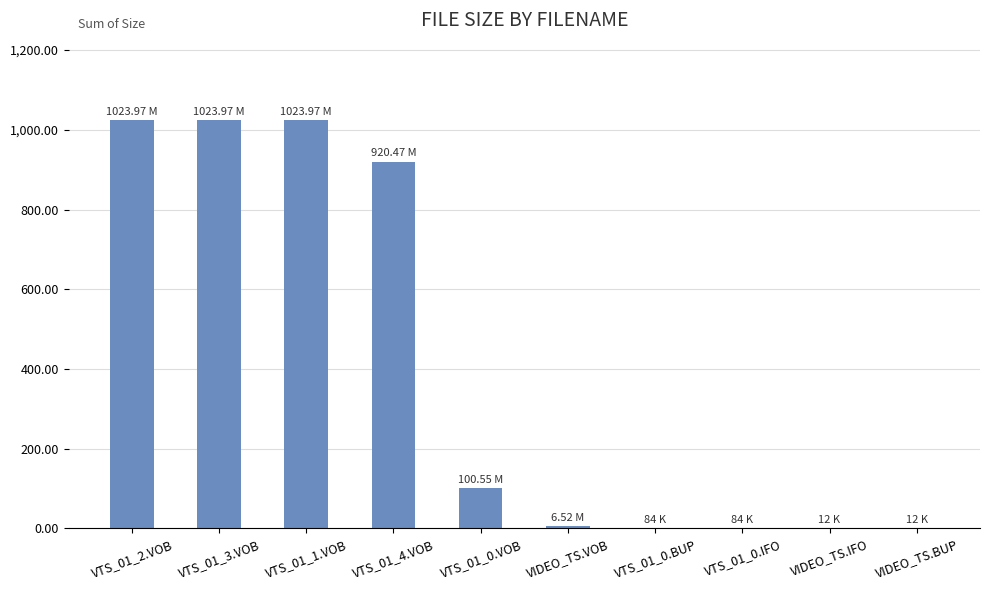

How many categories are shown in the chart?

10